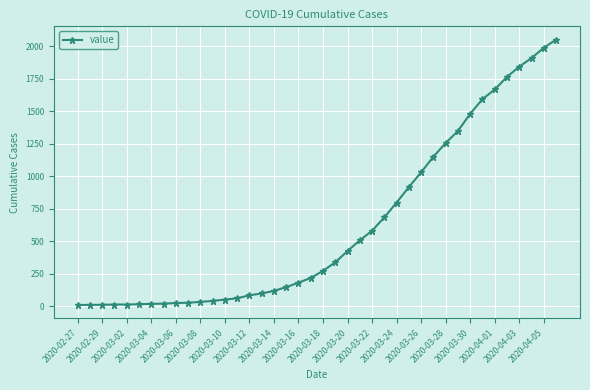

What is the difference between the maximum and minimum values?

2043